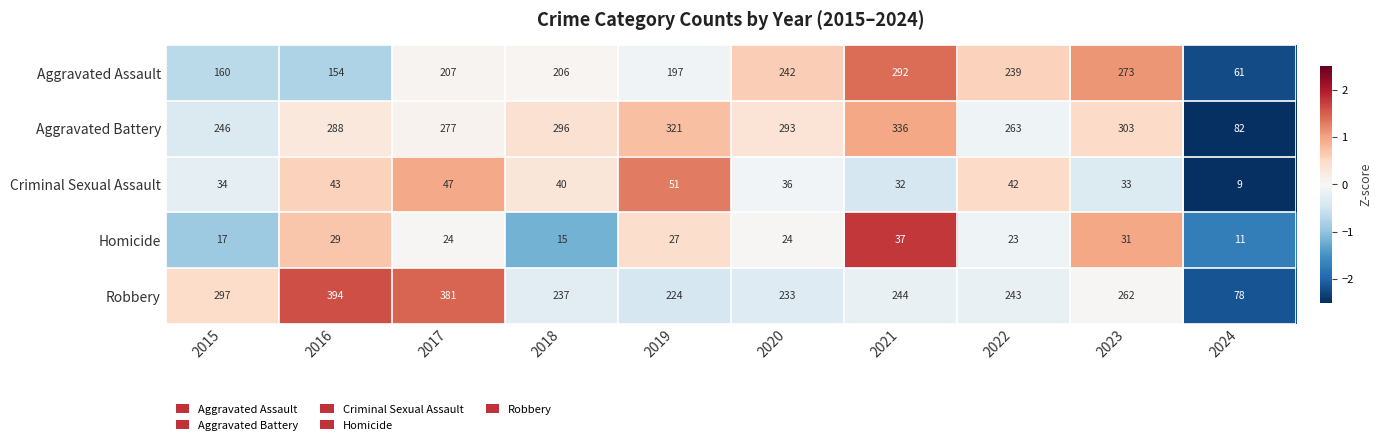

Where is Aggravated Assault nearest to the value 176?

2015